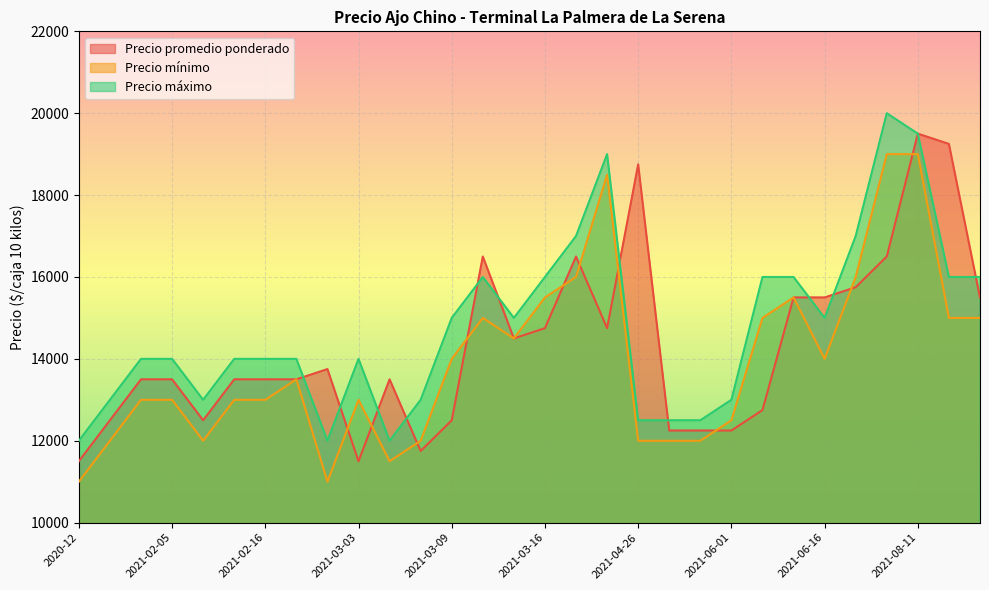

True or false: Precio mínimo has more than 1 points higher than both neighbors.

True